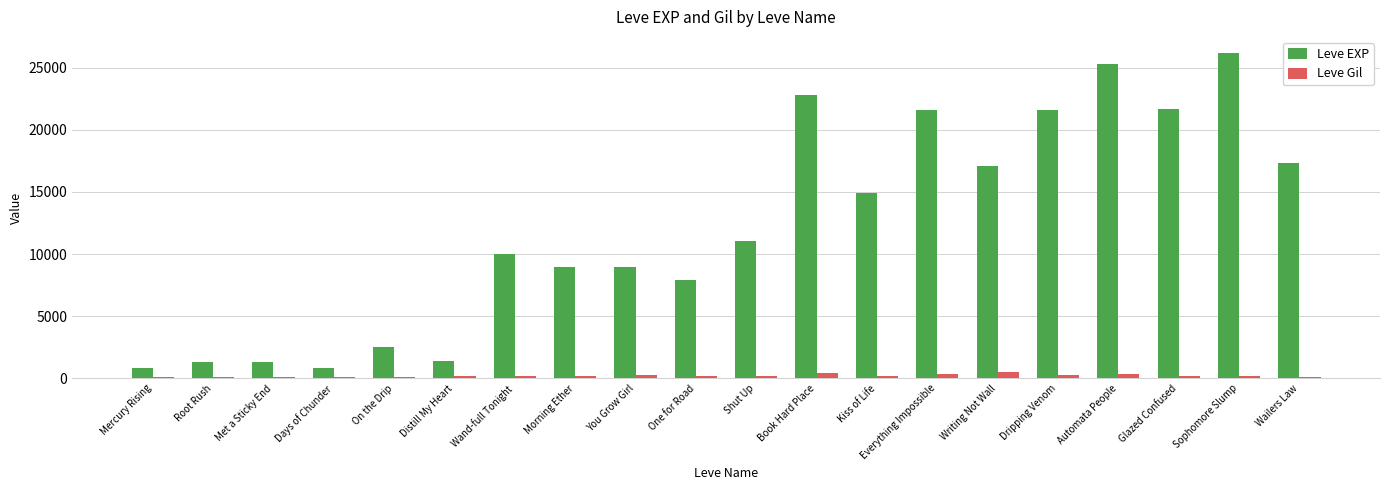

What position from the left is Days of Chunder?

4